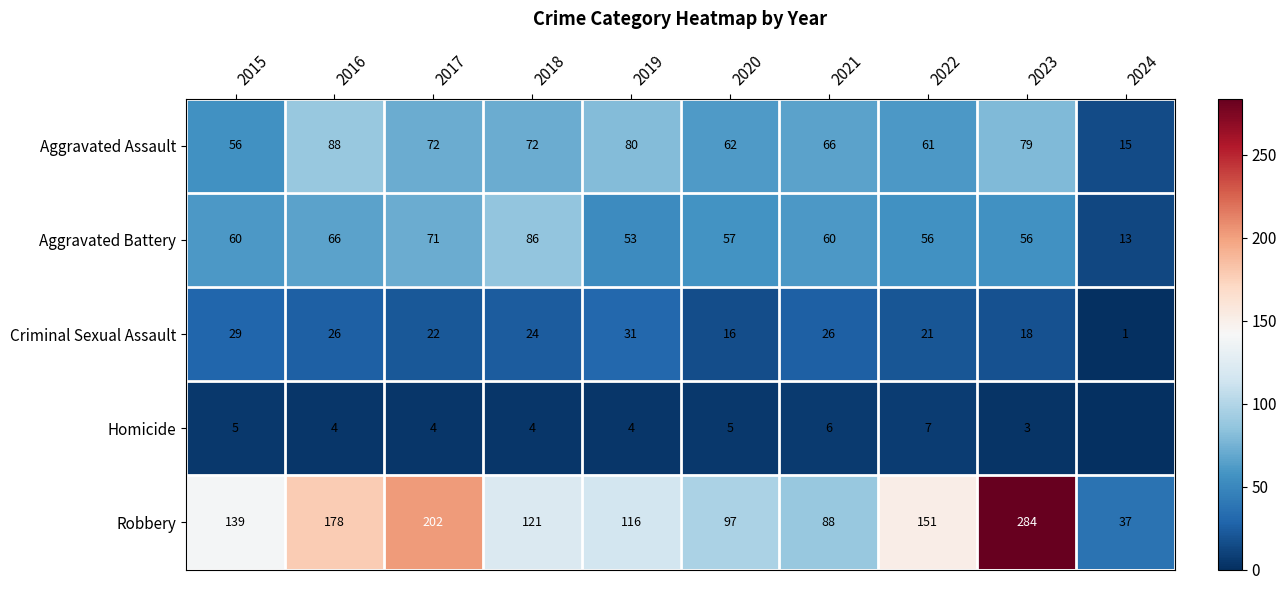

Which category has the highest value in the Robbery series?

2023